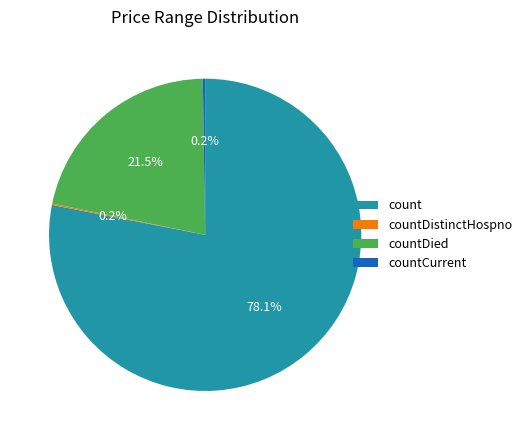

Which category has the biggest portion of the pie?

count